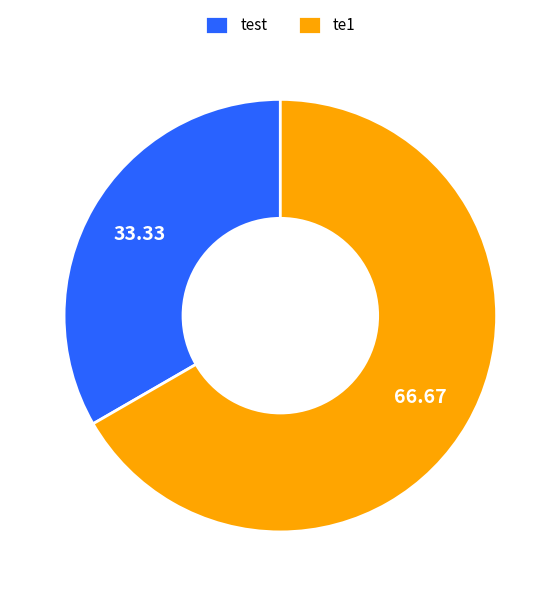

Which has a higher value, test or te1?

te1